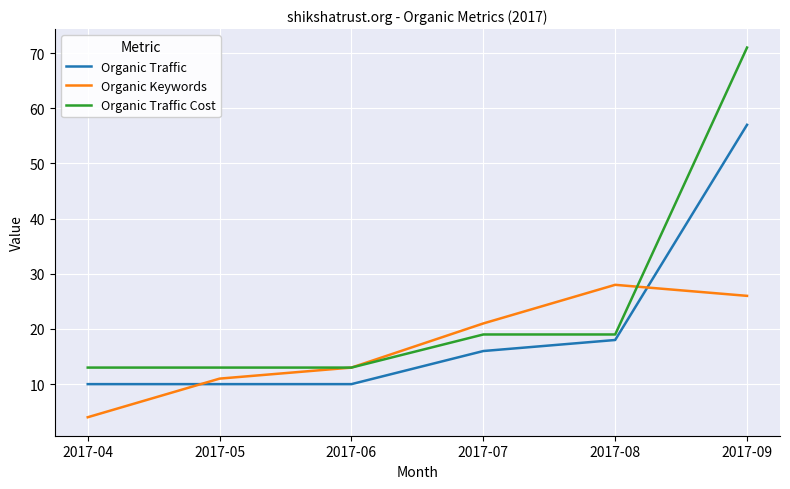

Reading left to right, list all the values displayed in this chart.

Organic Traffic: 2017-04=10	2017-05=10	2017-06=10	2017-07=16	2017-08=18	2017-09=57
Organic Keywords: 2017-04=4	2017-05=11	2017-06=13	2017-07=21	2017-08=28	2017-09=26
Organic Traffic Cost: 2017-04=13	2017-05=13	2017-06=13	2017-07=19	2017-08=19	2017-09=71